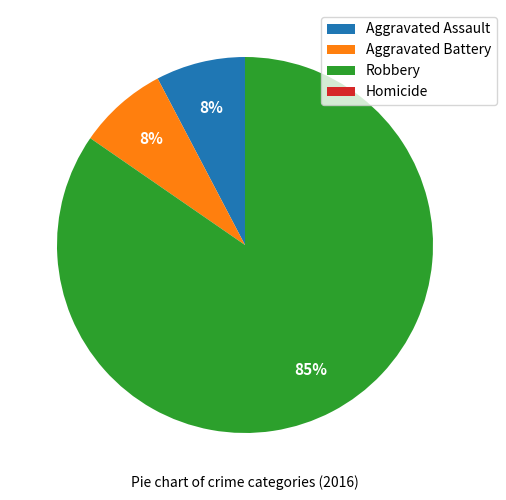

To the nearest percent, what is the average slice percentage?

25%